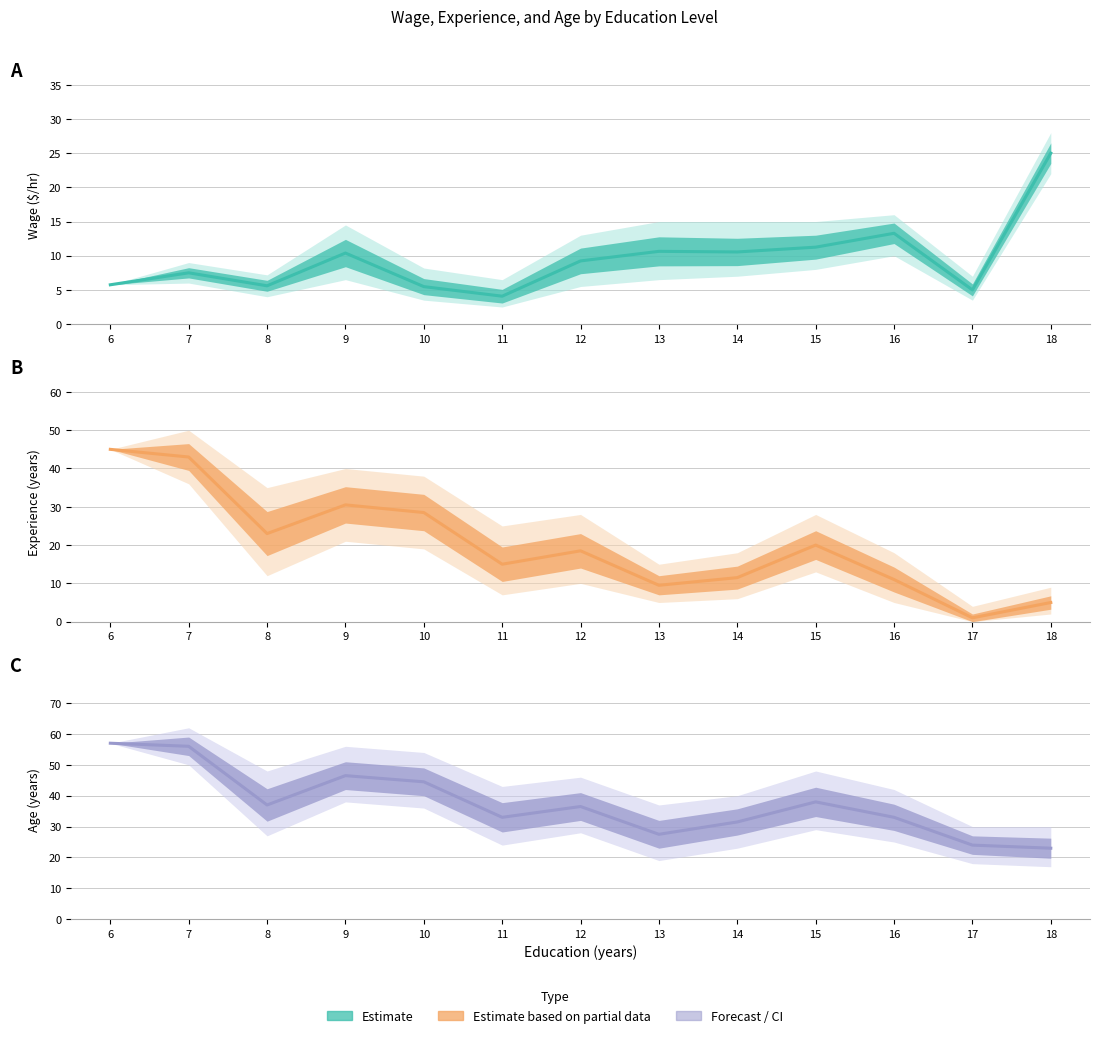

What is the total value across all series at 11?

52.1